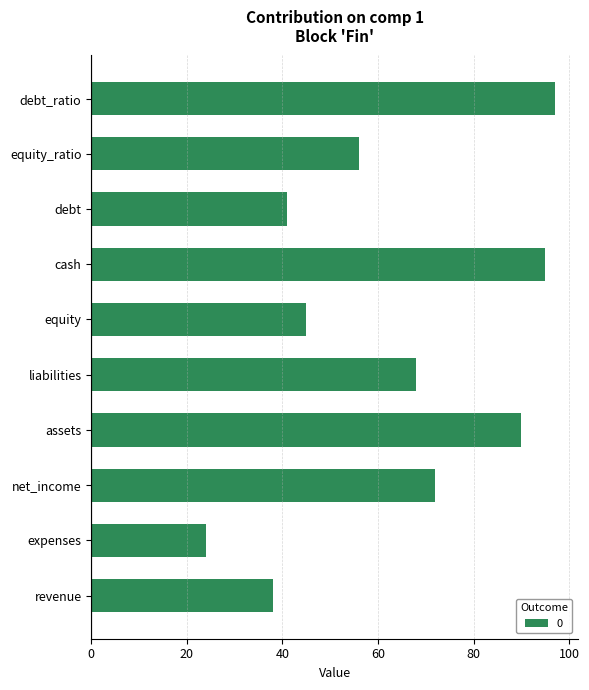

What is the sum of the values at assets and net_income?

162